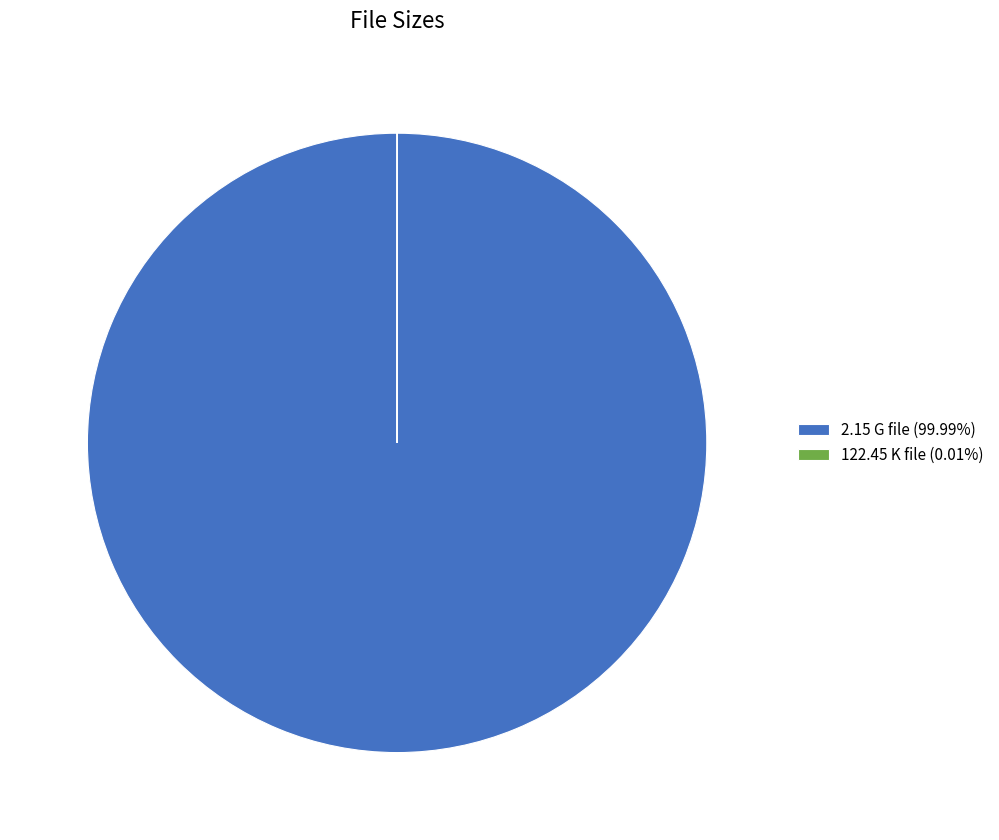

Is 2.15 G file (99.99%) the majority of the pie?

Yes